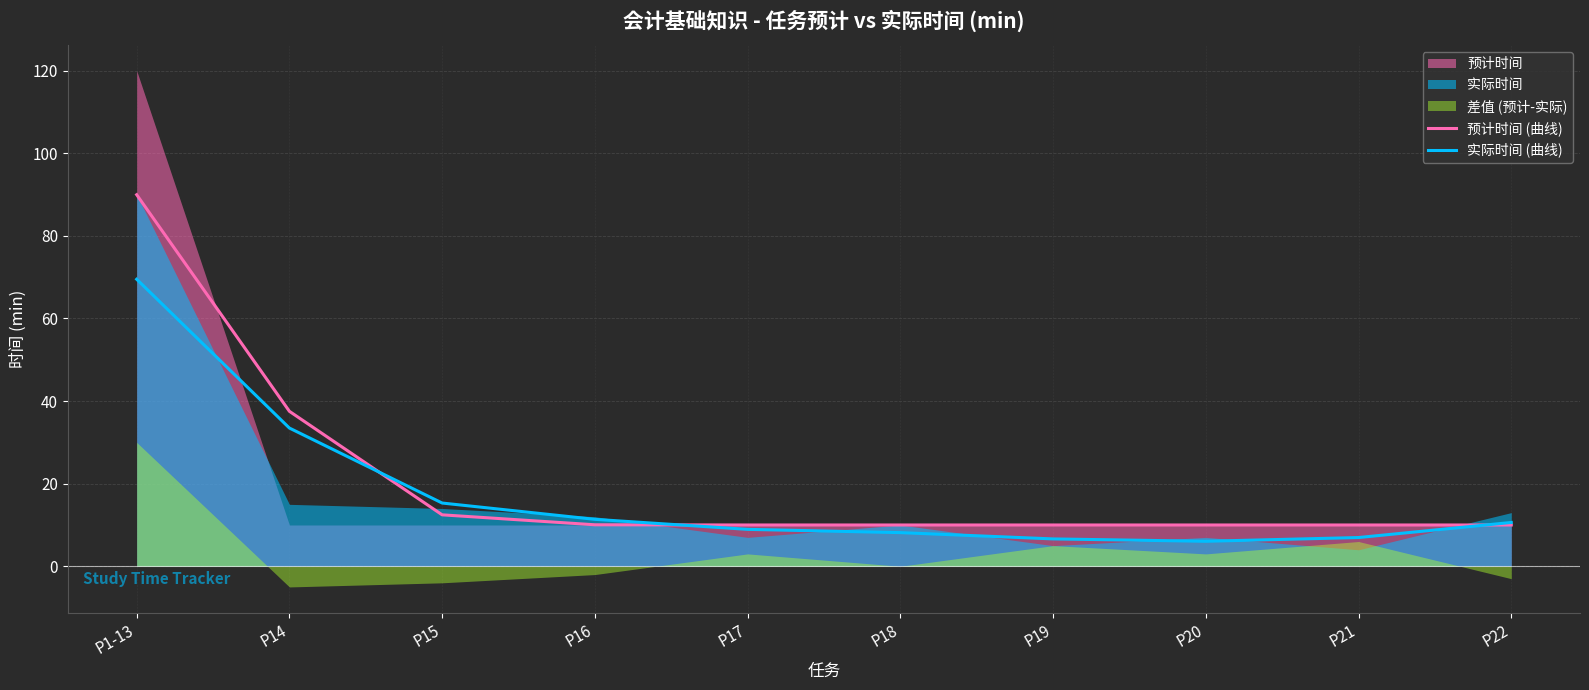

What is the approximate value of 预计时间 (曲线) at P21?

10.0